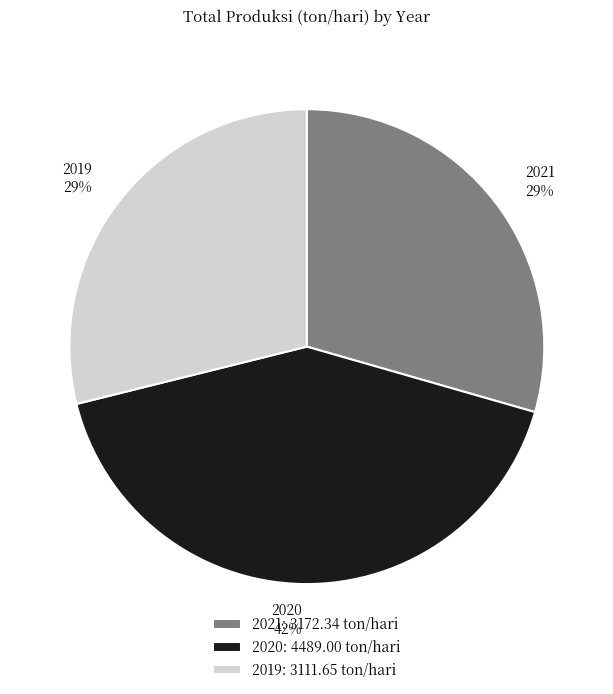

Is it true that 2020 is 53% of the pie?

False